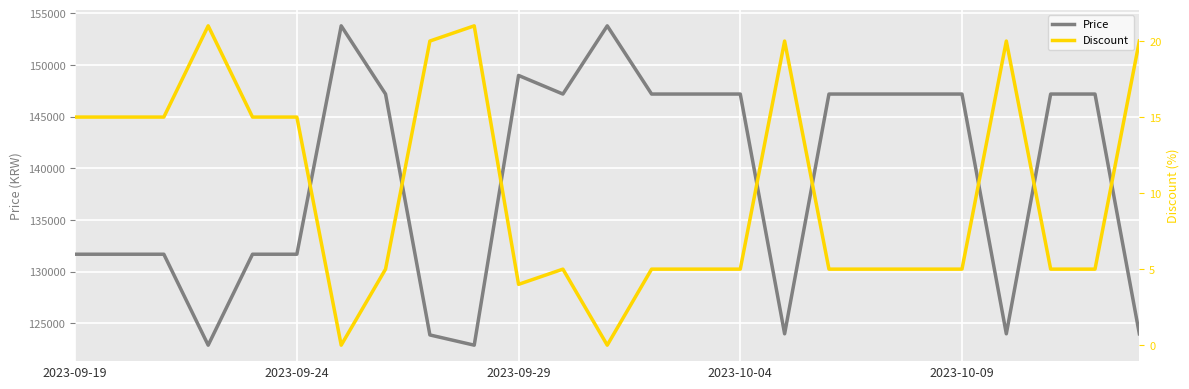

What is the value of the Discount point at the 15th from the left?

5